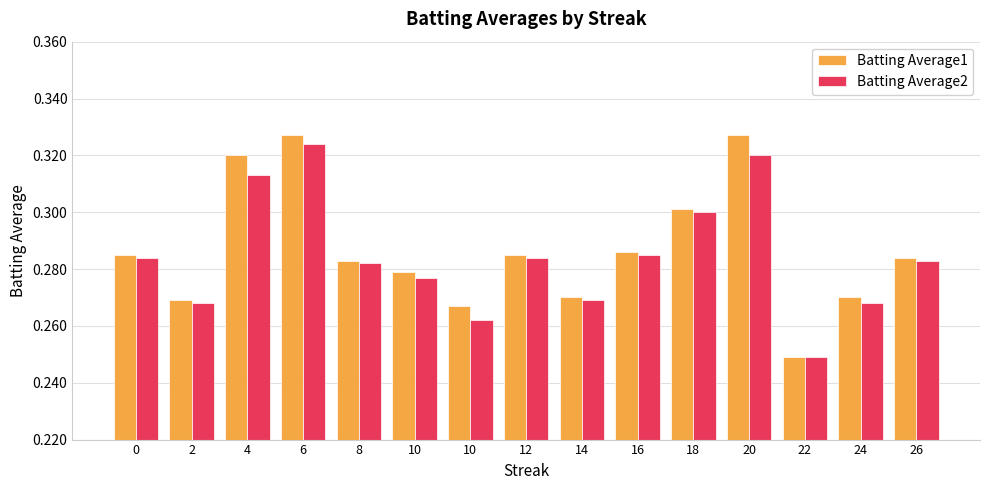

At which label is Batting Average2 closest to 0?

22